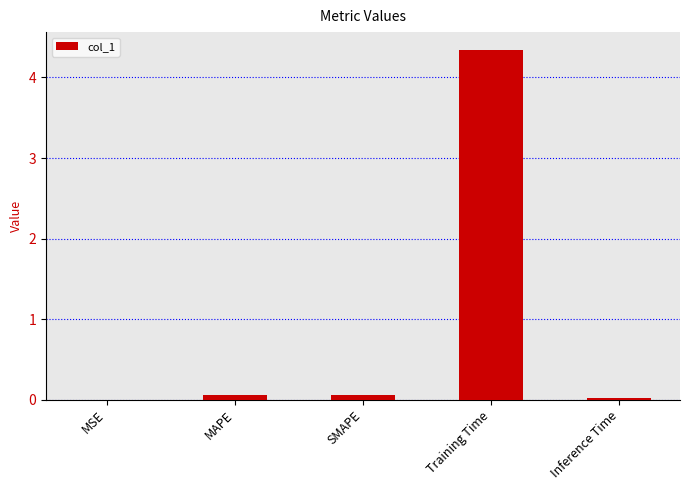

Are the bars horizontal?

No